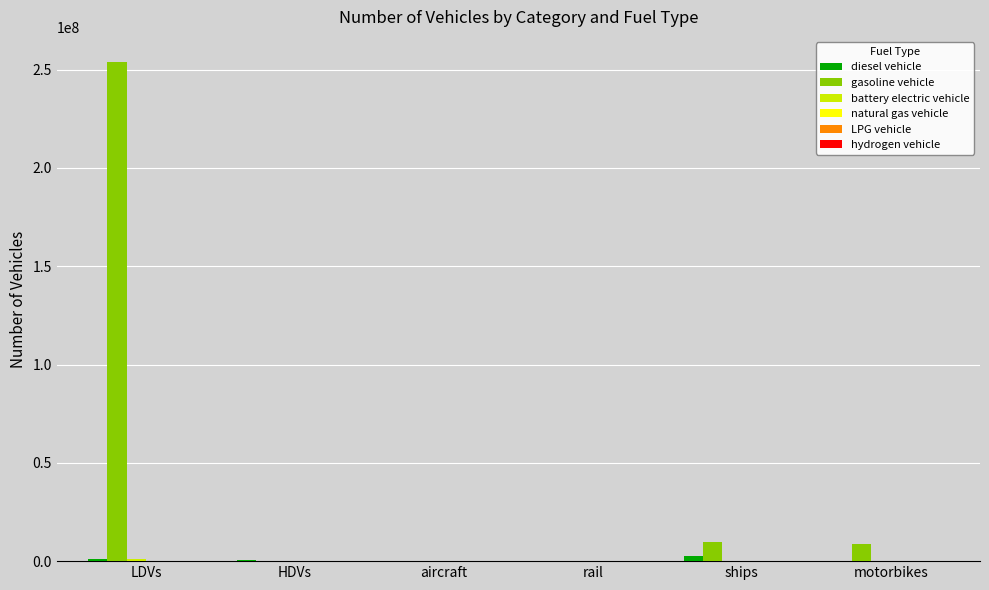

Which label corresponds to the largest value in the chart?

LDVs